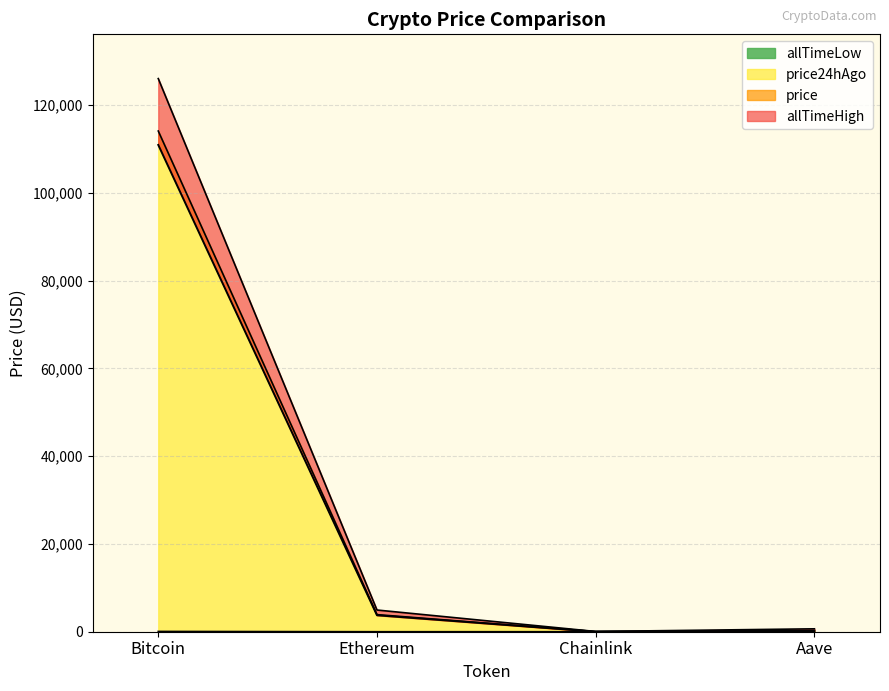

The value of price24hAgo at Aave is 104.8. True or false?

False